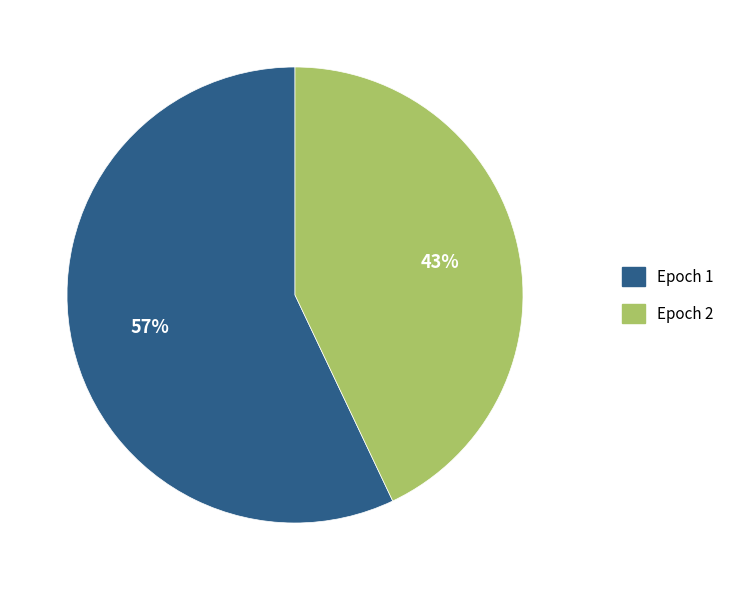

Which category has the smallest portion of the pie?

Epoch 2